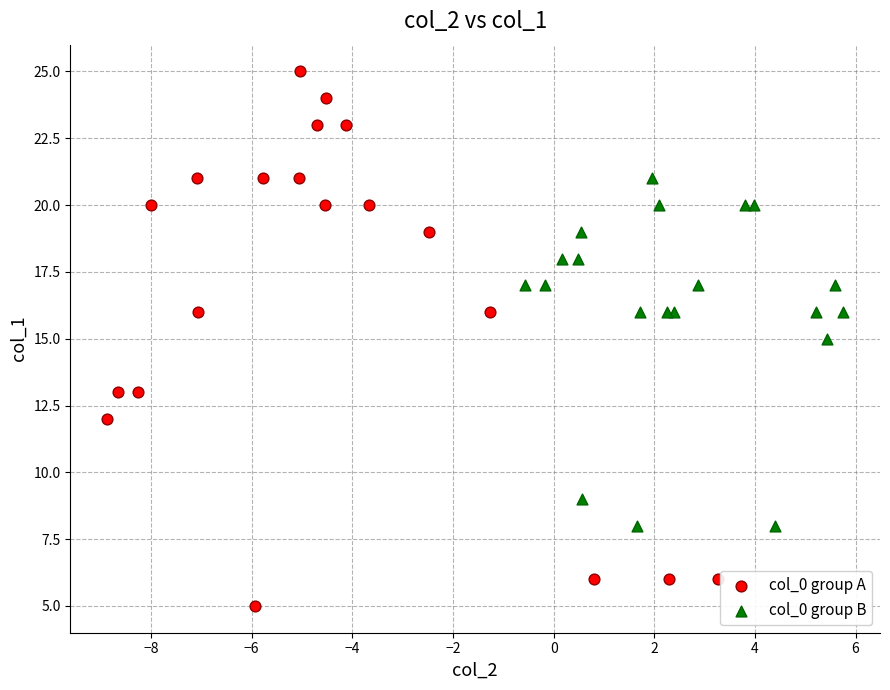

Which series contains the lowest Y value?

col_0 group A